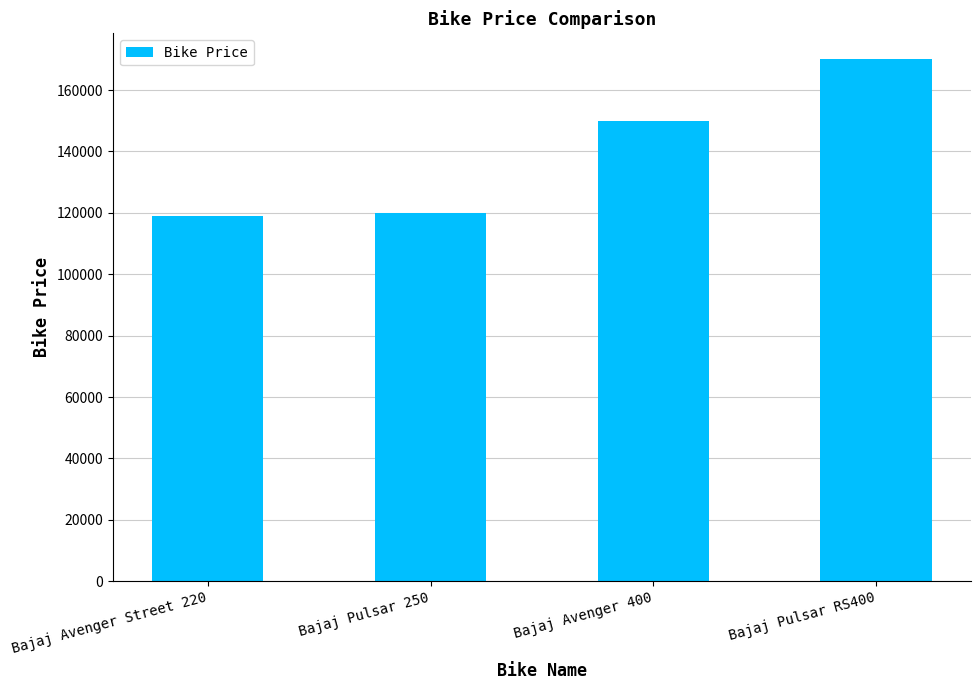

What is the greatest value displayed?

170000